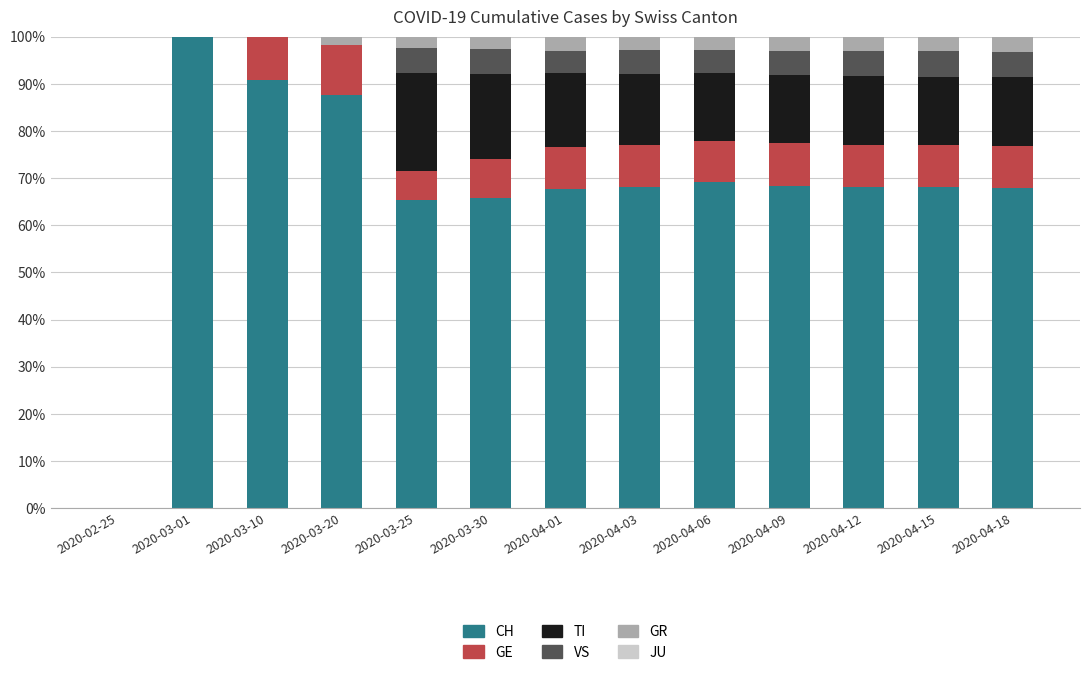

What is the maximum value for CH?

100.0